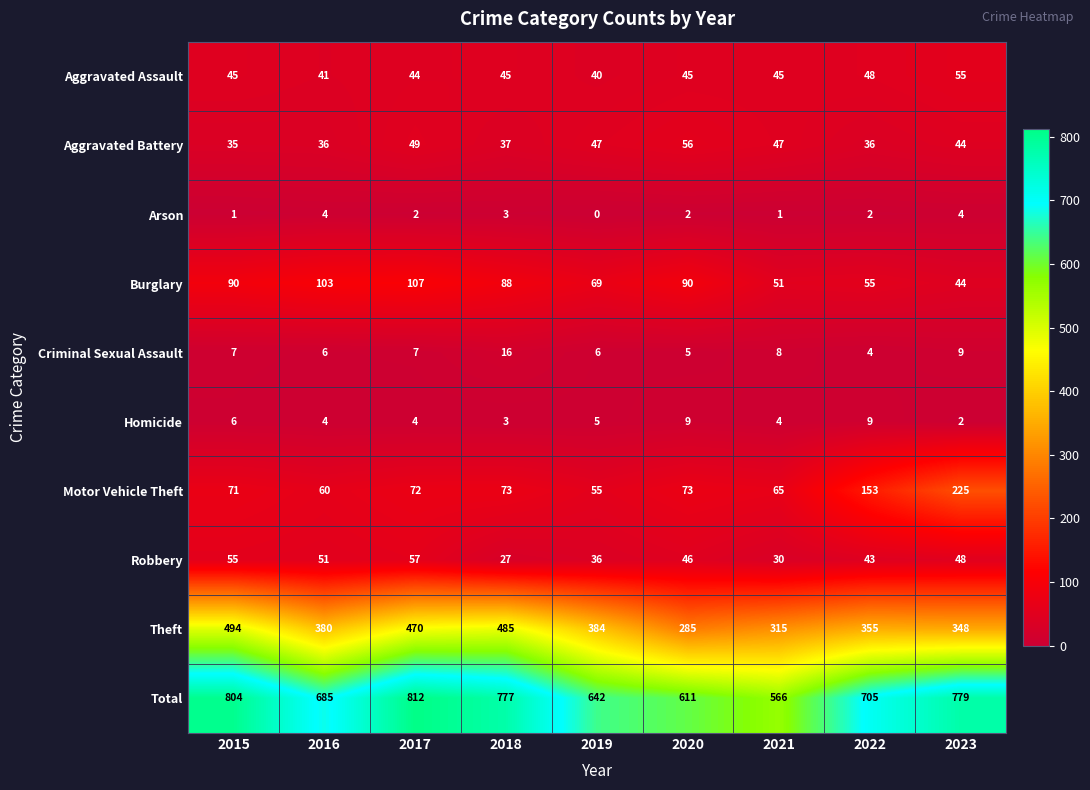

Which label corresponds to the largest value in the chart?

2017